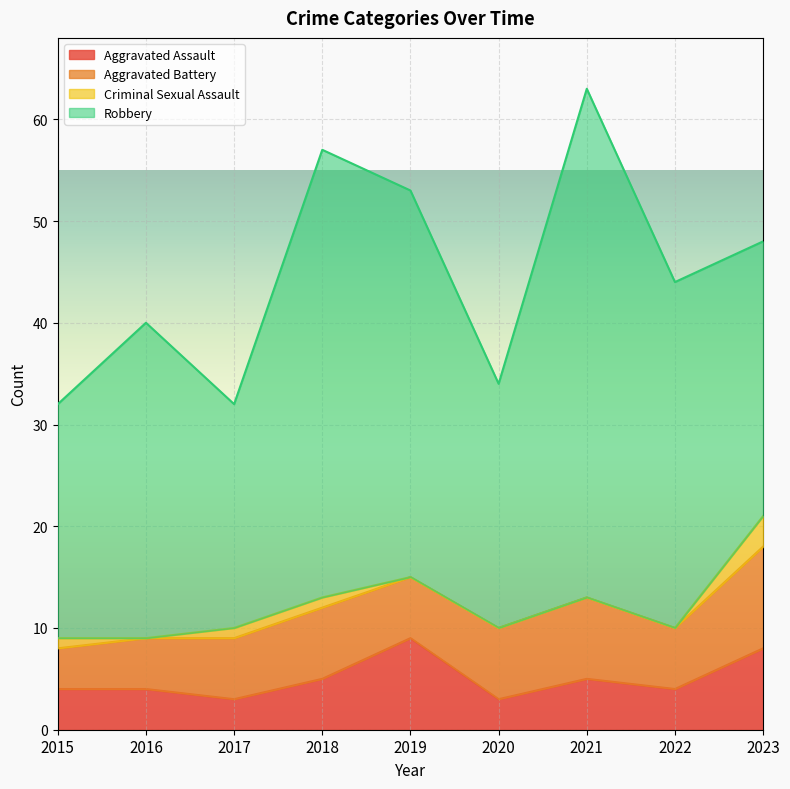

Is it true that Aggravated Battery equals 7 at 2020?

True